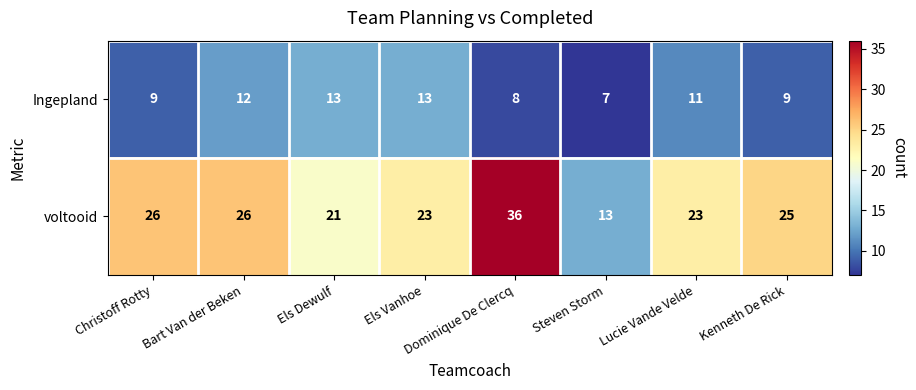

Rank the series by their maximum value, from lowest to highest.

Ingepland, voltooid